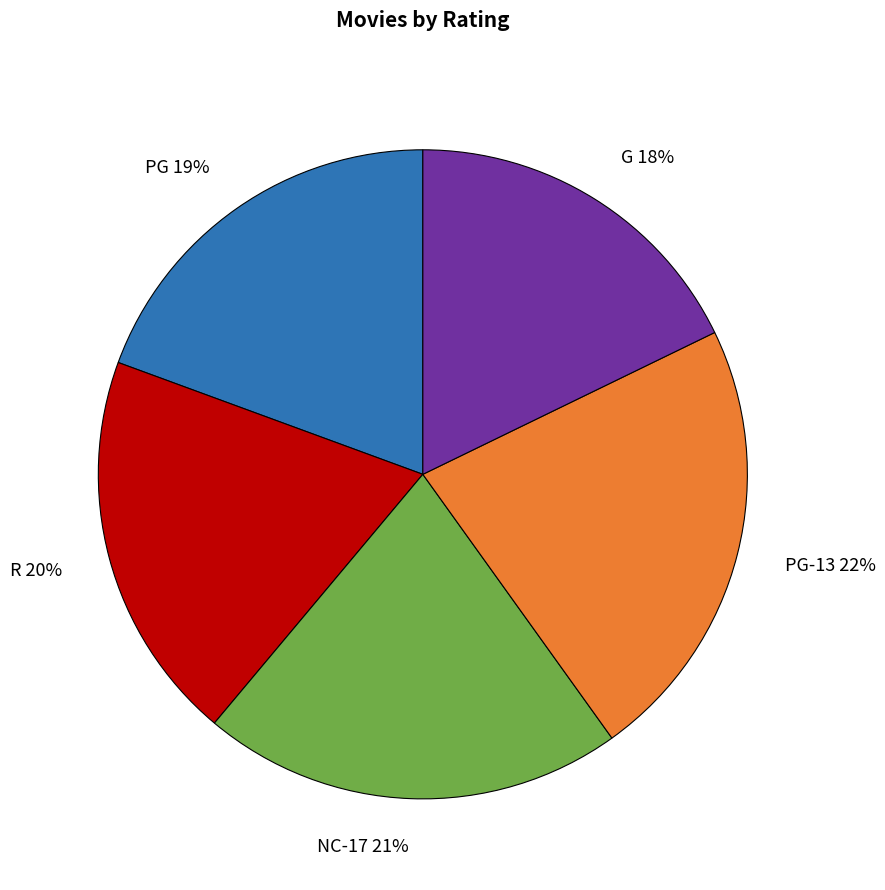

How many slices are in this pie chart?

5